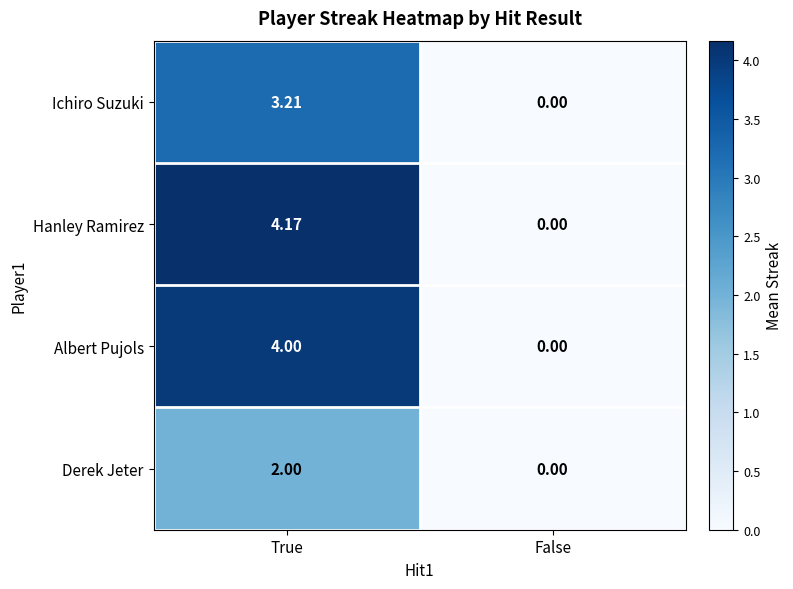

At which label does Derek Jeter reach its peak?

True